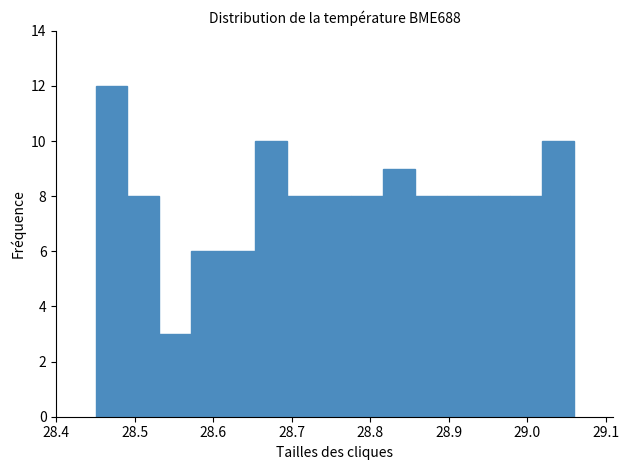

Reading left to right, transcribe this chart: for each bar, give the range it covers on the x-axis and its height. Neither the bar edges nor the heights are printed on the chart, so give them approximately, as read against the axes.

28.45 to 28.49: 12
28.49 to 28.53: 8
28.53 to 28.57: 3
28.57 to 28.61: 6
28.61 to 28.65: 6
28.65 to 28.69: 10
28.69 to 28.73: 8
28.73 to 28.78: 8
28.78 to 28.82: 8
28.82 to 28.86: 9
28.86 to 28.90: 8
28.90 to 28.94: 8
28.94 to 28.98: 8
28.98 to 29.02: 8
29.02 to 29.06: 10